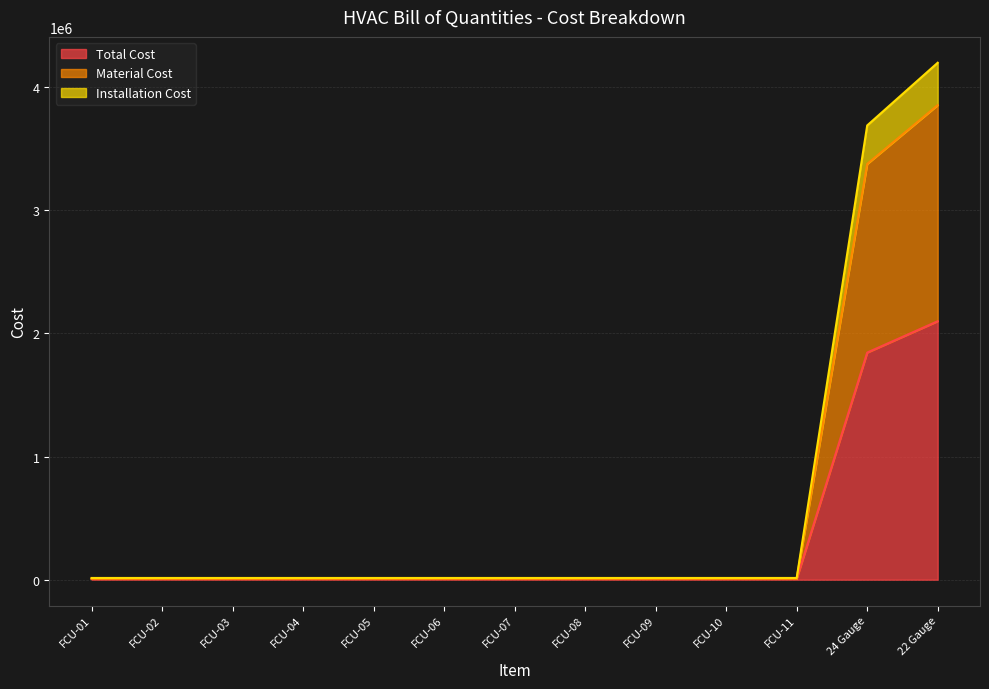

True or false: Total Cost and Installation Cost cross at least once.

False